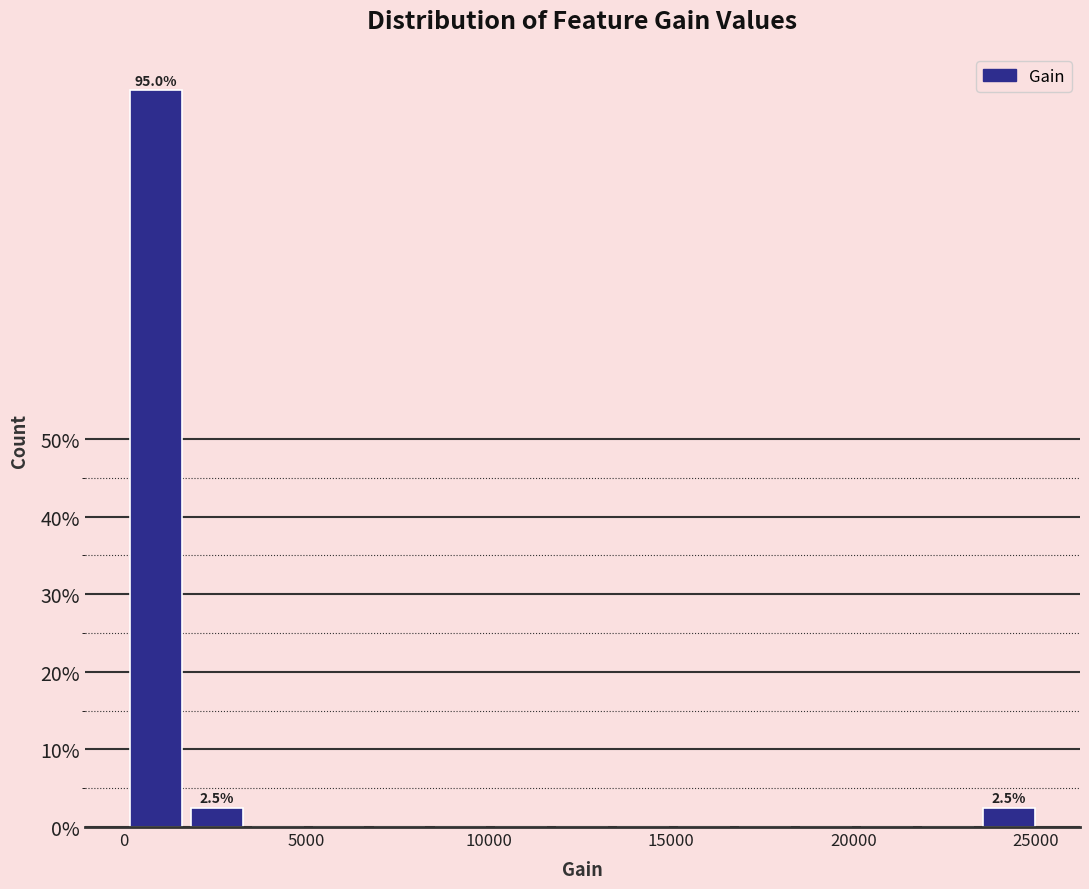

Read against the x-axis, roughly where is the centre of the tallest bar?

1000